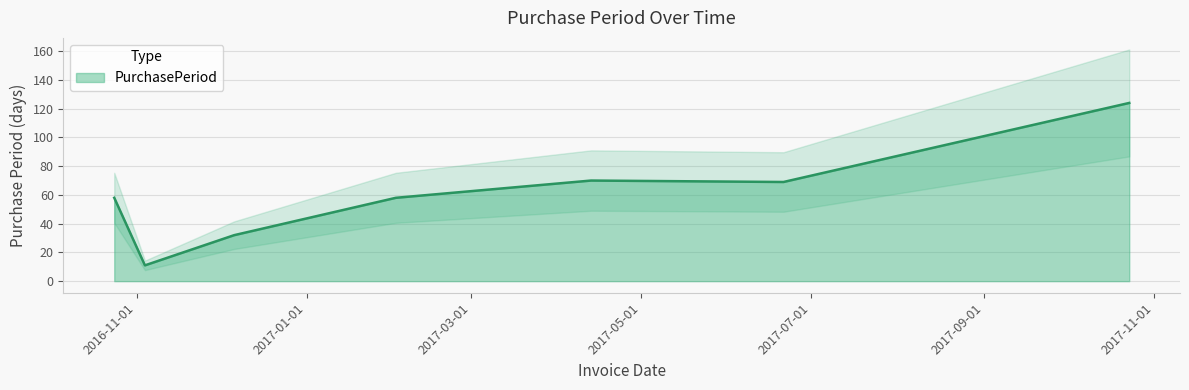

What is the maximum value shown in the chart?

124